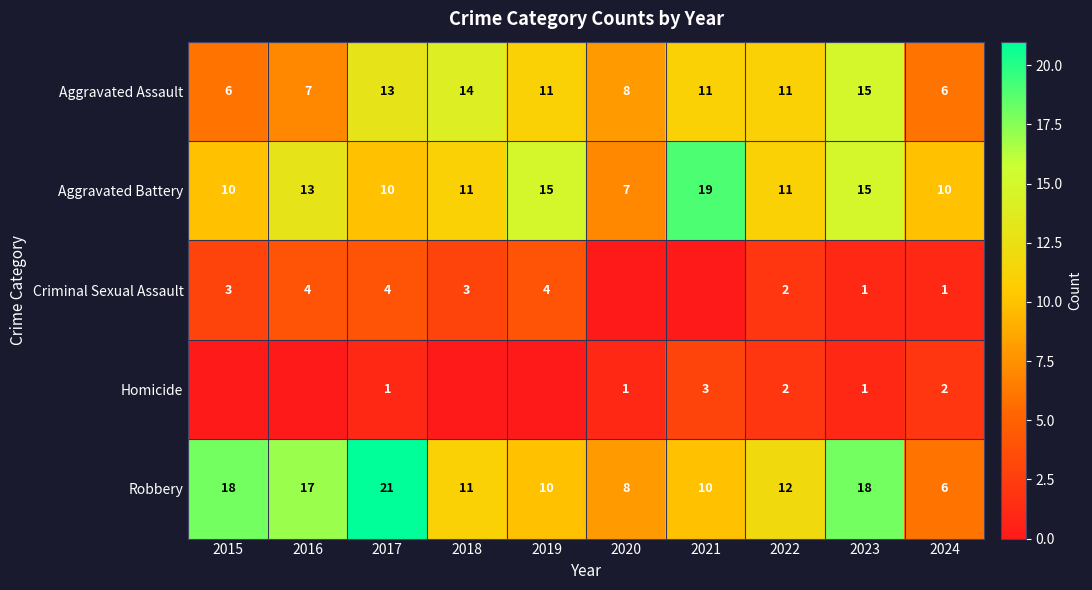

What is the difference between the maximum and minimum values in the Robbery series?

15